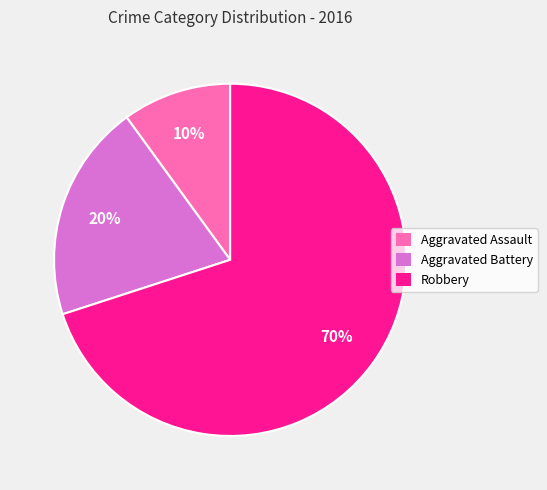

To the nearest percent, what portion does Aggravated Assault represent?

10%